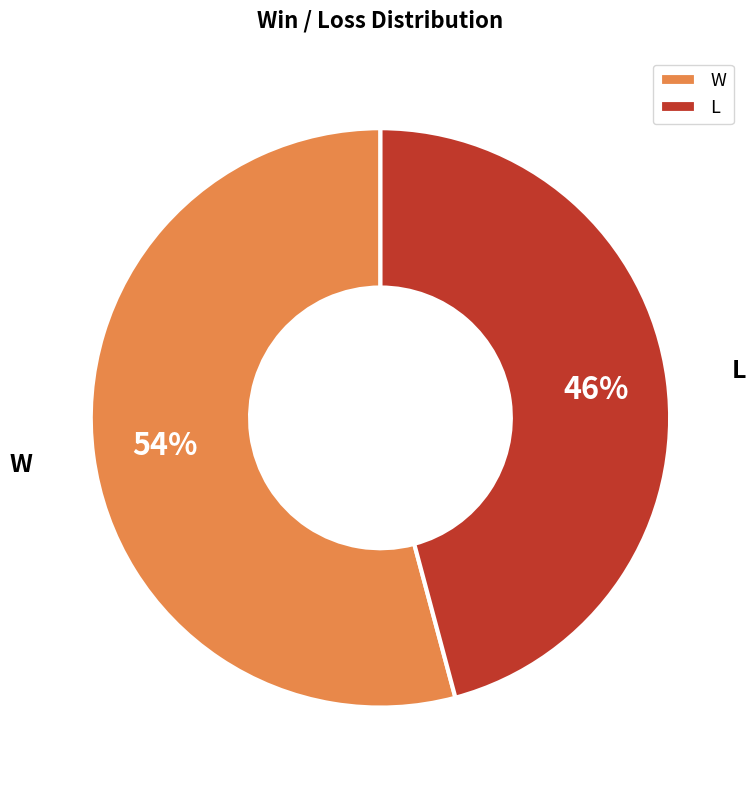

To the nearest percent, what is the combined percentage of L and W?

100%